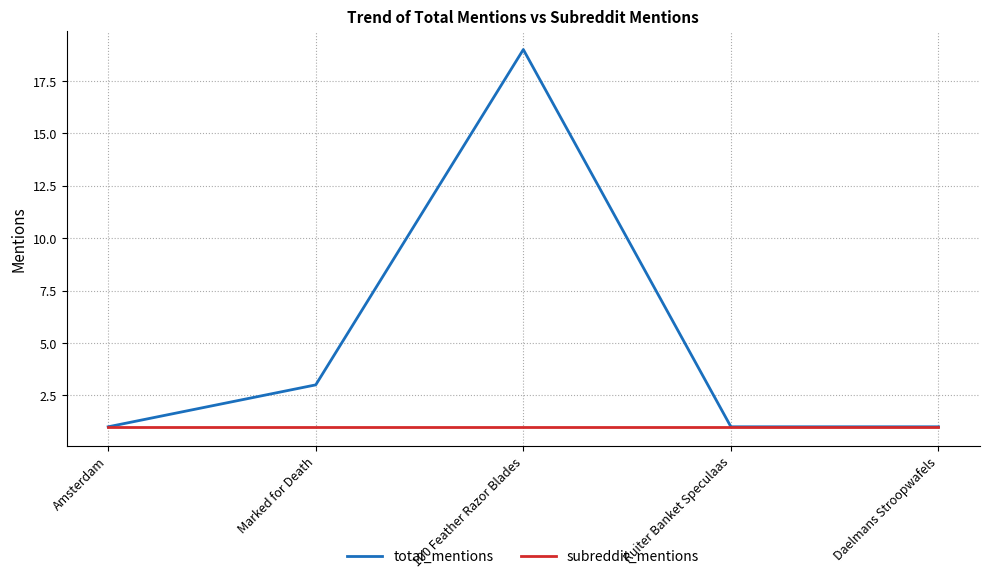

Reading left to right, extract all data points from this chart.

total_mentions: Amsterdam=1	Marked for Death=3	100 Feather Razor Blades=19	Ruiter Banket Speculaas=1	Daelmans Stroopwafels=1
subreddit_mentions: Amsterdam=1	Marked for Death=1	100 Feather Razor Blades=1	Ruiter Banket Speculaas=1	Daelmans Stroopwafels=1